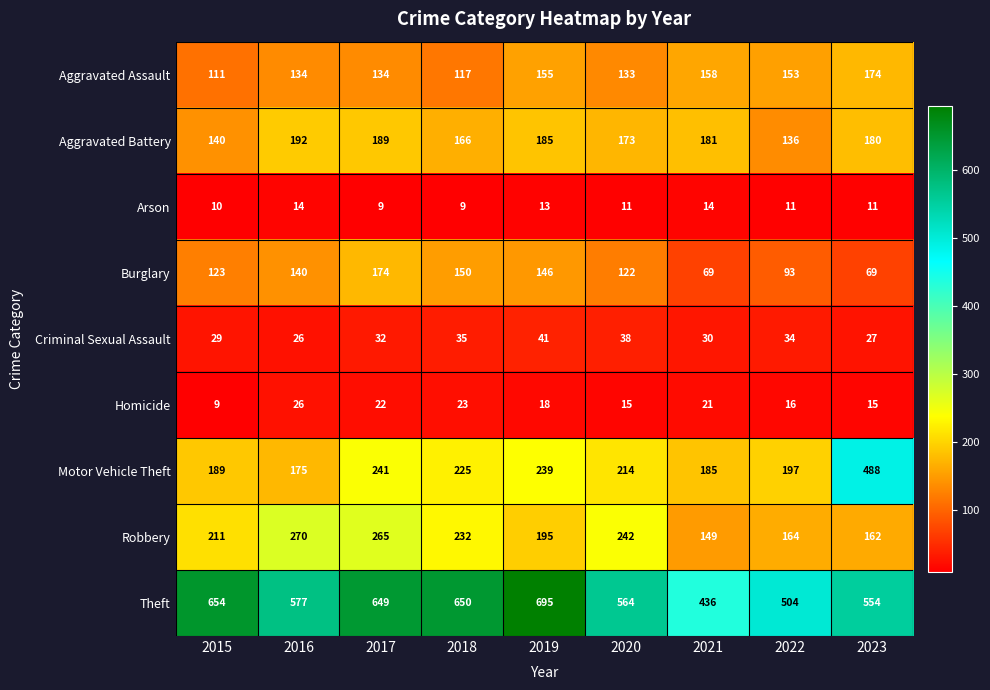

Which series changed the most between 2016 and 2018?

Theft